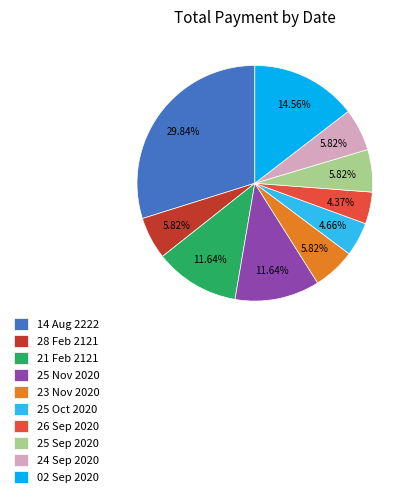

How many segments does this pie chart have?

10